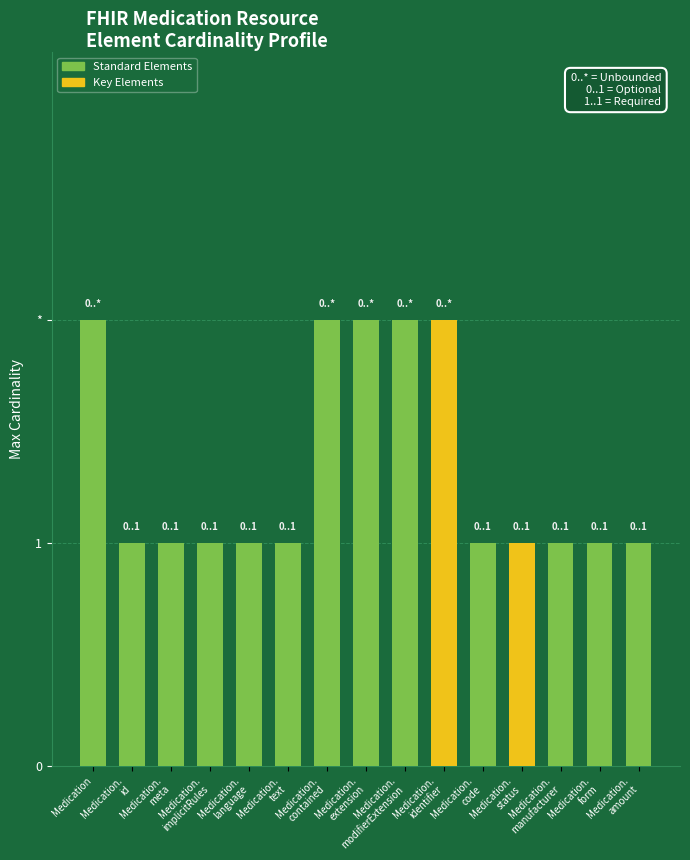

Between Medication and Medication.
form, which is larger?

Medication